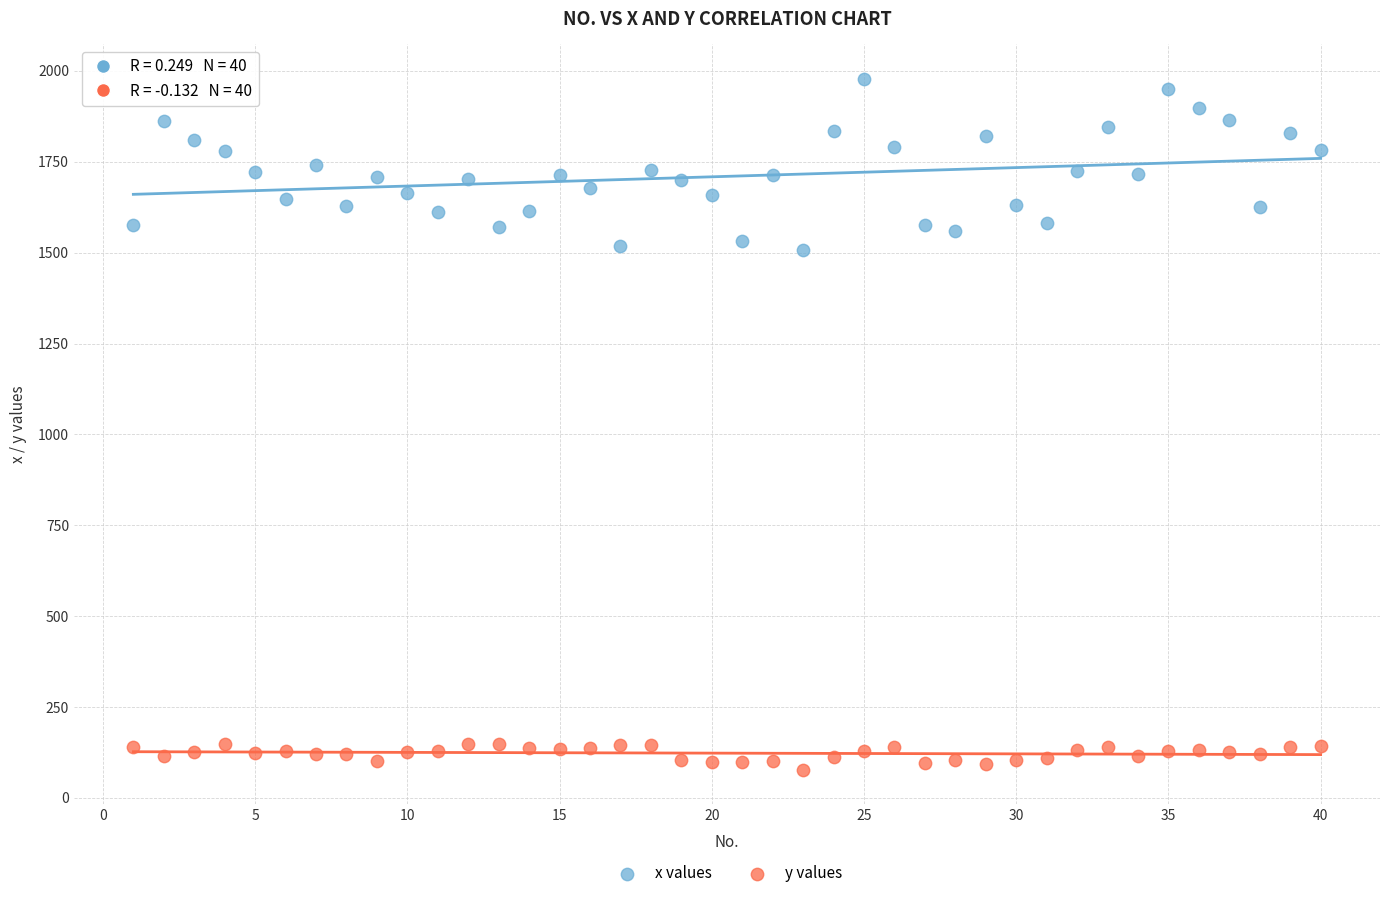

Which series reaches the minimum Y coordinate?

y values